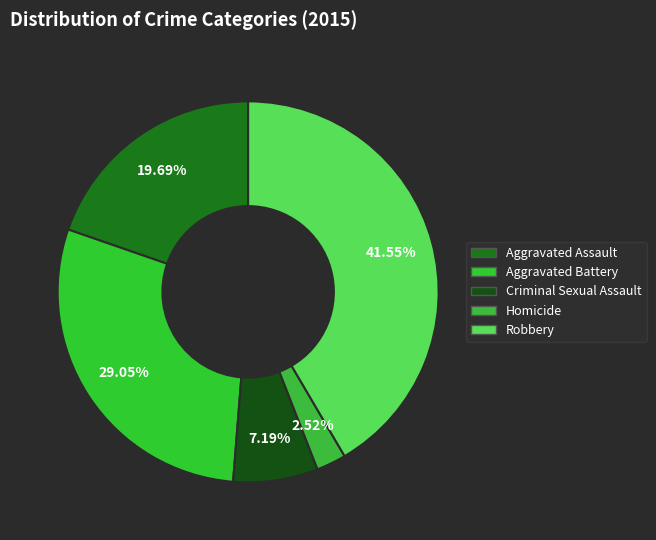

How much of the chart is everything except Robbery?

58.5%